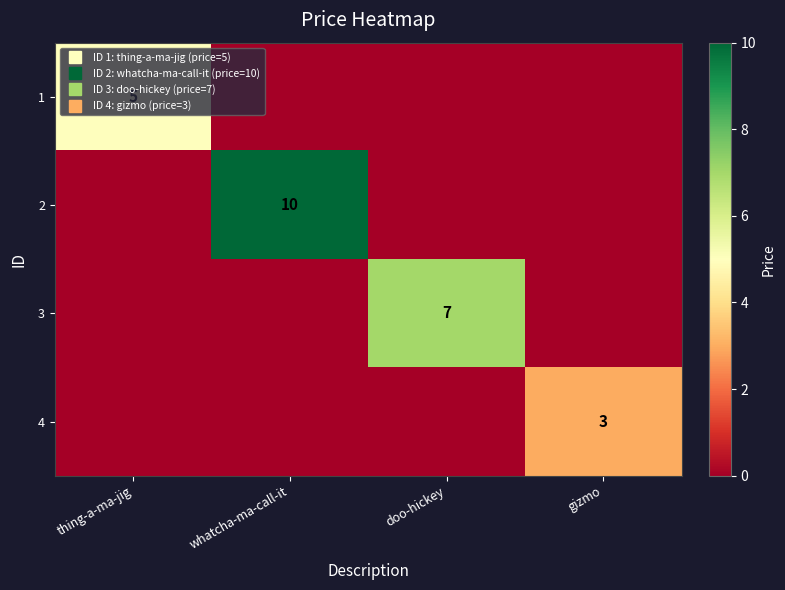

True or false: 1 has a value of 0 at whatcha-ma-call-it.

True